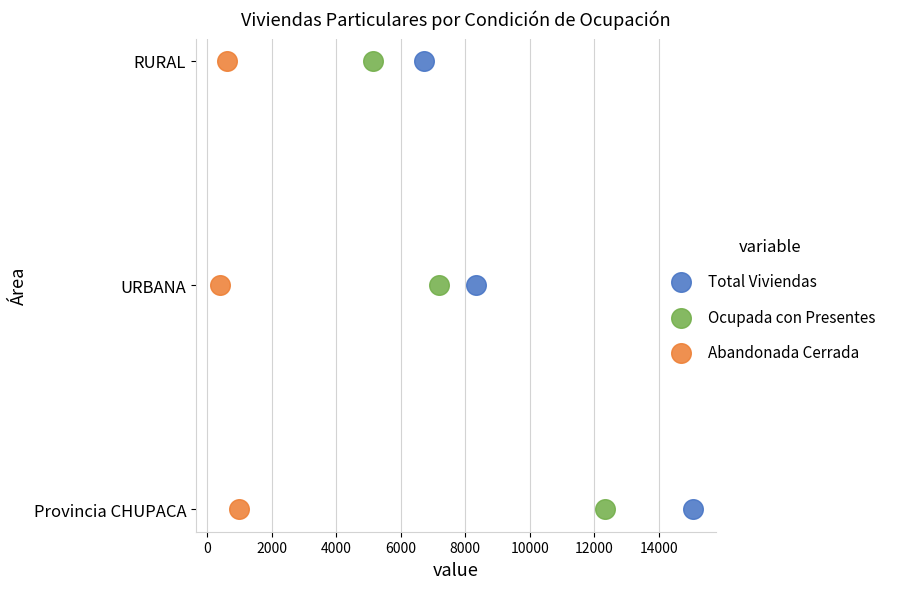

What are all the series names shown in the legend?

Total Viviendas, Ocupada con Presentes, Abandonada Cerrada